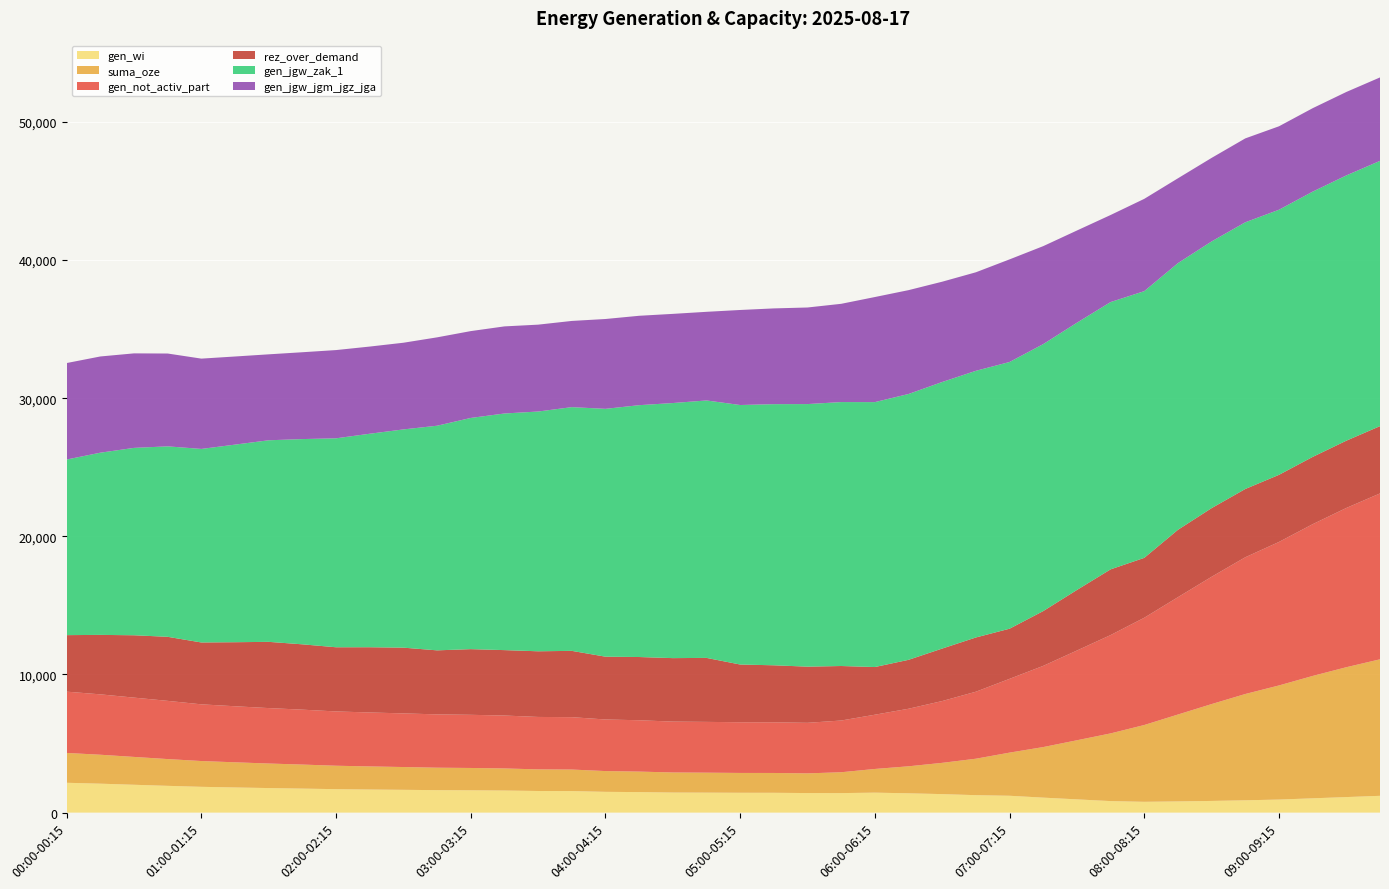

Reading left to right, list all the values displayed in this chart.

gen_wi: 2160	2095	2016	1938	1867	1821	1777	1739	1697	1672	1650	1626	1616	1599	1565	1559	1504	1485	1453	1446	1436	1435	1416	1413	1445	1398	1339	1263	1220	1085	959	834	782	811	846	892	945	1035	1125	1216
suma_oze: 2160	2095	2016	1938	1867	1821	1777	1739	1697	1672	1650	1626	1616	1599	1565	1559	1504	1485	1453	1446	1436	1435	1425	1510	1715	1955	2264	2639	3123	3660	4278	4900	5560	6290	7011	7694	8260	8858	9400	9881
gen_not_activ_part: 4436	4371	4292	4214	4104	4057	4013	3975	3930	3905	3883	3859	3848	3830	3796	3791	3734	3716	3683	3676	3670	3668	3659	3744	3927	4166	4474	4850	5341	5878	6496	7118	7765	8494	9215	9898	10387	10984	11527	12008
rez_over_demand: 4091	4304	4514	4636	4478	4636	4794	4729	4645	4722	4758	4635	4753	4735	4752	4800	4546	4577	4594	4632	4178	4126	4066	3945	3451	3541	3799	3926	3629	3966	4383	4756	4334	4876	4969	4942	4858	4870	4870	4870
gen_jgw_zak_1: 12712	13188	13563	13786	14009	14302	14591	14856	15125	15454	15797	16259	16735	17127	17355	17641	17939	18229	18464	18634	18784	18902	19006	19105	19176	19242	19295	19302	19305	19325	19345	19348	19305	19305	19305	19305	19189	19201	19201	19201
gen_jgw_jgm_jgz_jga: 6983	6965	6841	6719	6537	6379	6221	6286	6387	6310	6274	6397	6286	6305	6288	6240	6503	6471	6454	6416	6879	6931	6991	7112	7606	7517	7259	7132	7428	7091	6674	6302	6681	6139	6046	6072	6040	6040	6040	6040